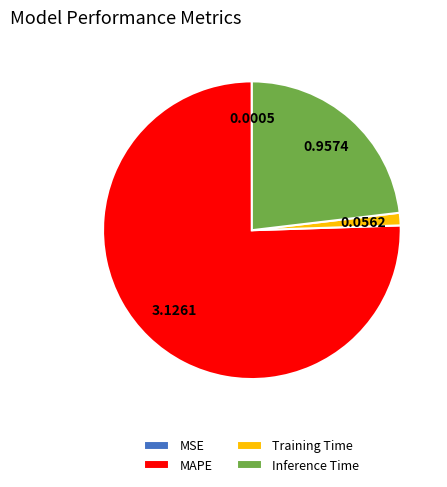

Do Inference Time and Training Time together represent more than half of the pie?

No